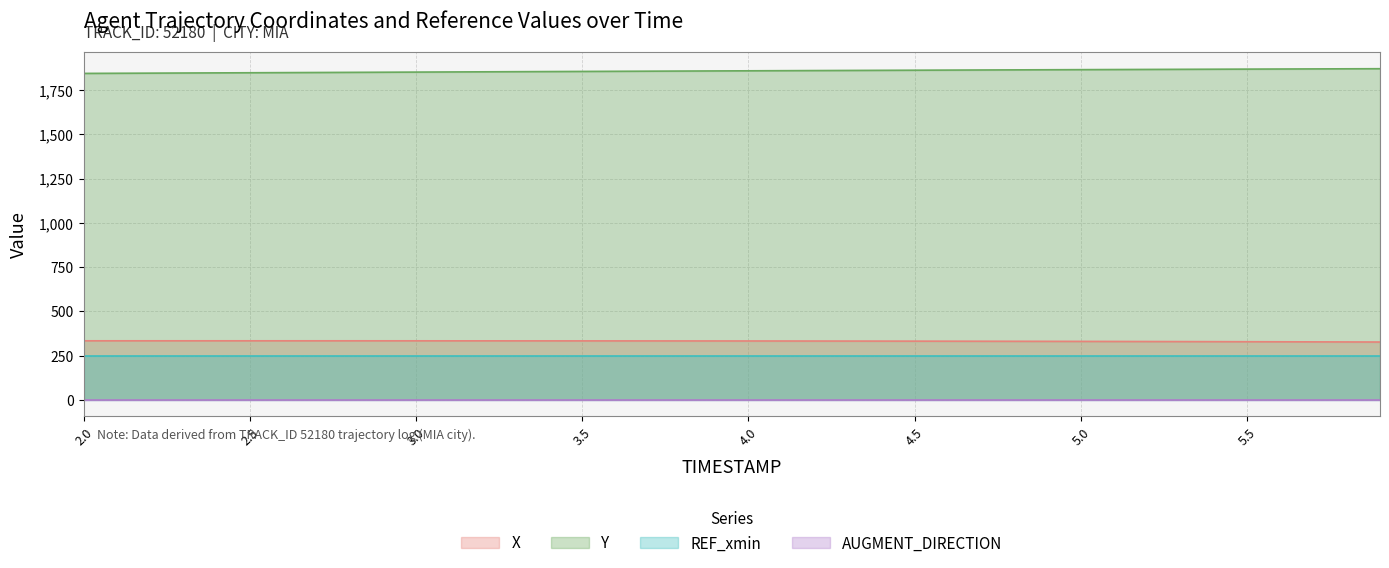

What is the difference between the second highest and second lowest values in the X series?

6.4